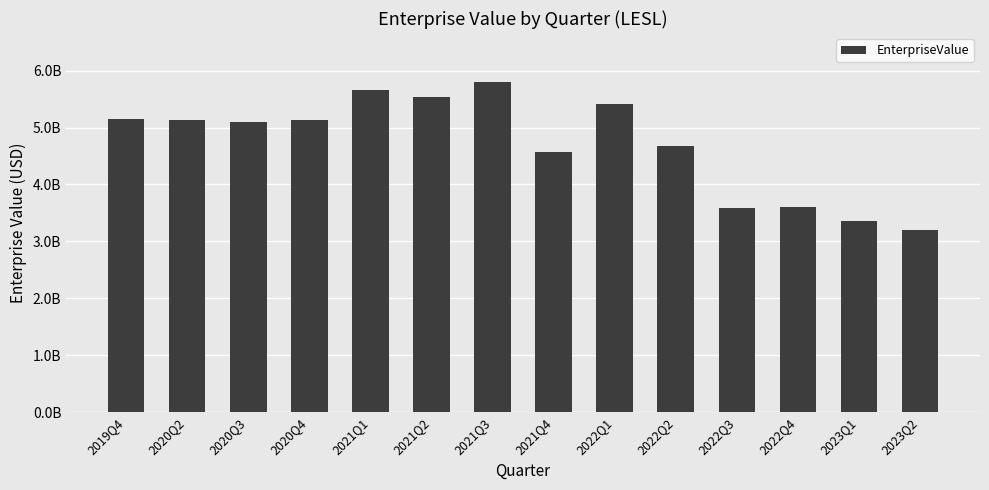

Are the bars horizontal?

No